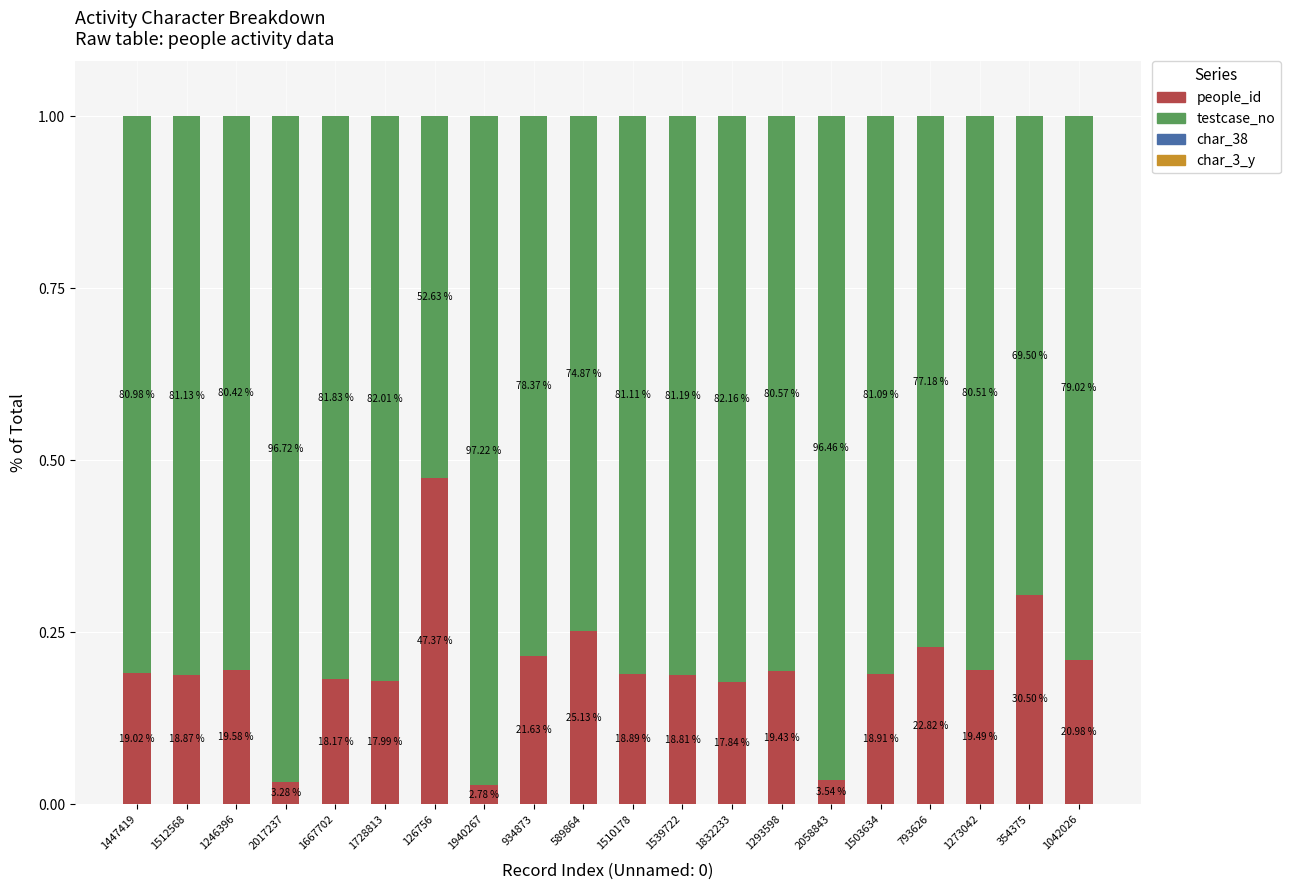

Rank the series at 1447419 from lowest to highest value.

char_38, char_3_y, people_id, testcase_no